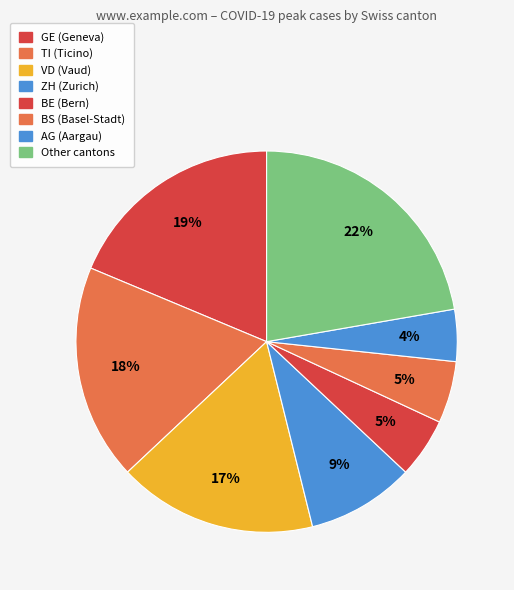

Does any single category account for the majority?

No